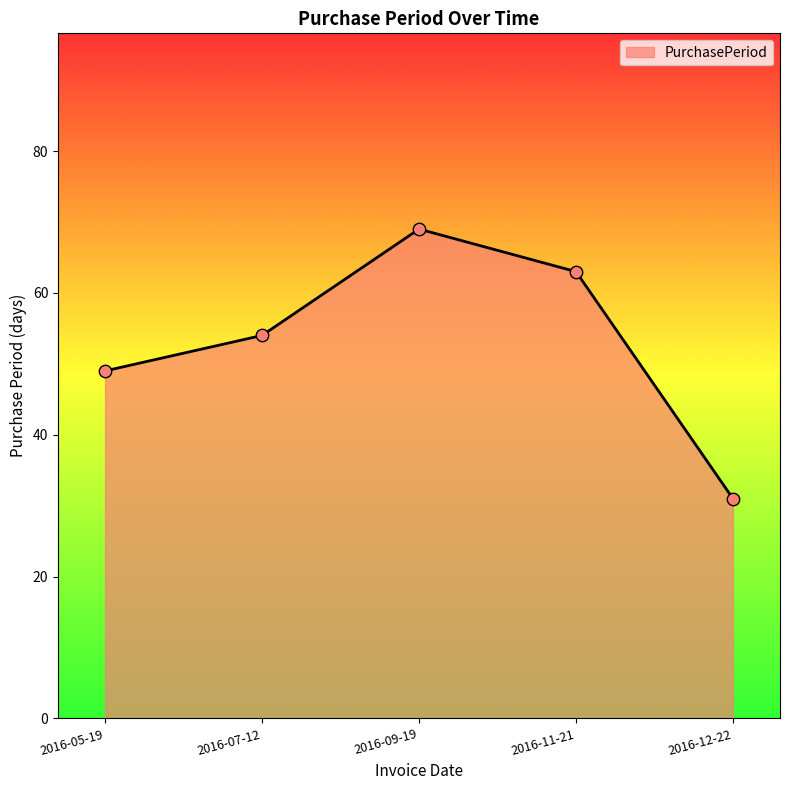

Approximately how many times larger is the value at 2016-09-19 compared to 2016-07-12?

1.3